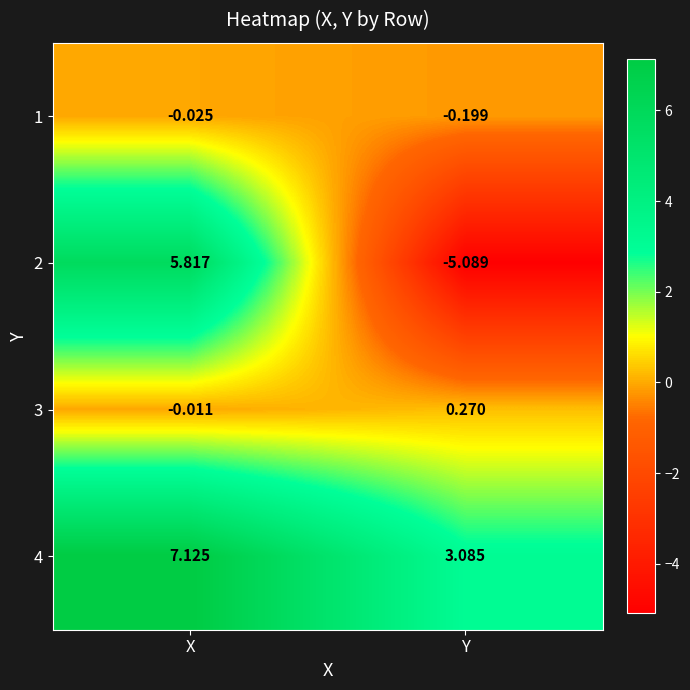

At which category is the sum across all series the highest?

X